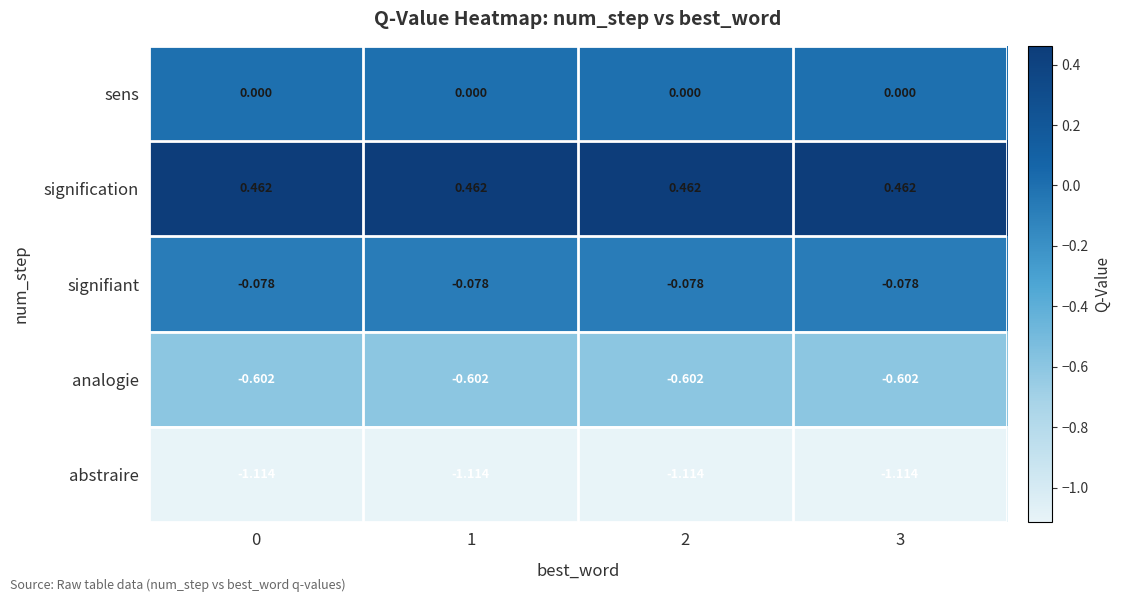

Is the value of signification at 1 greater than the value of abstraire at 2?

Yes